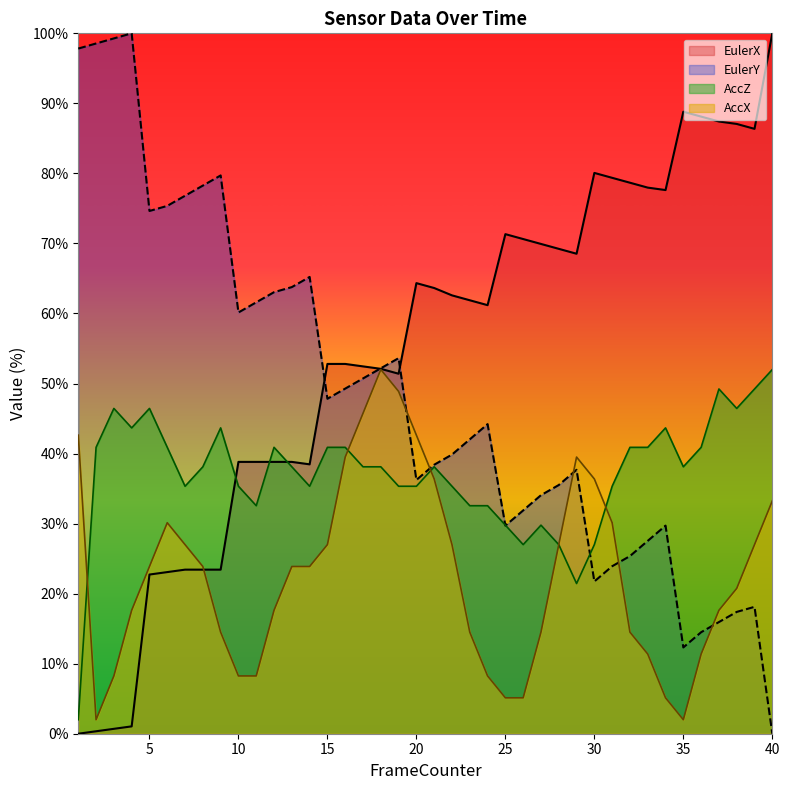

True or false: AccX has a value of 51.0 at 40.

False